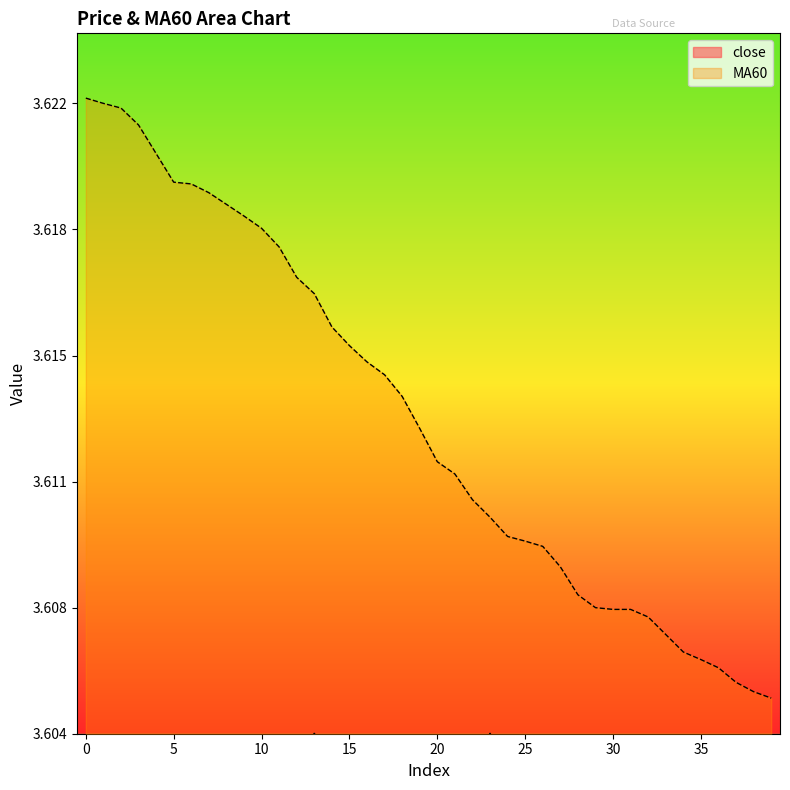

True or false: close has more than 2 interior local peaks.

True